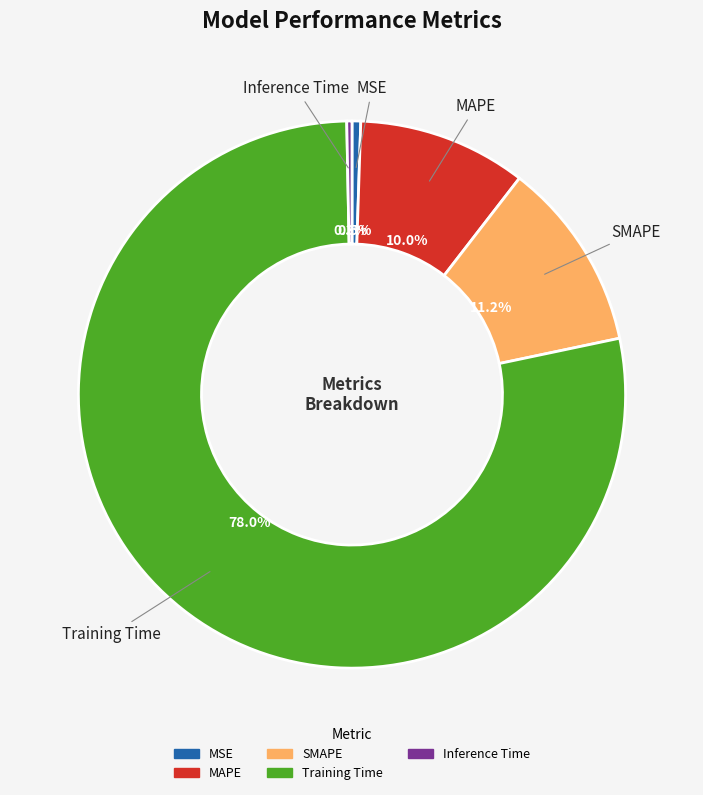

Which has a higher value, SMAPE or MAPE?

SMAPE